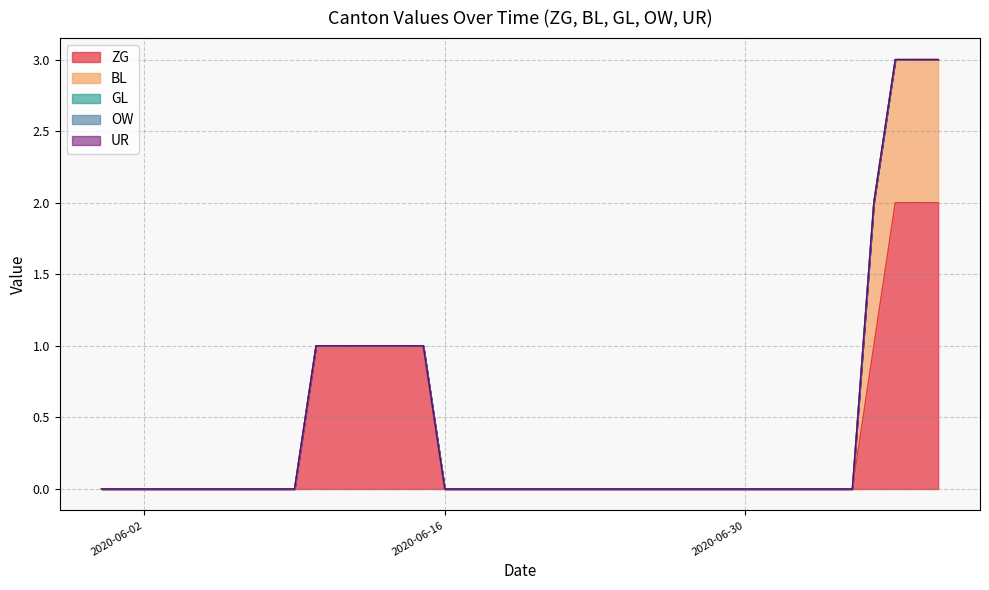

True or false: BL has more than 1 points higher than both neighbors.

False